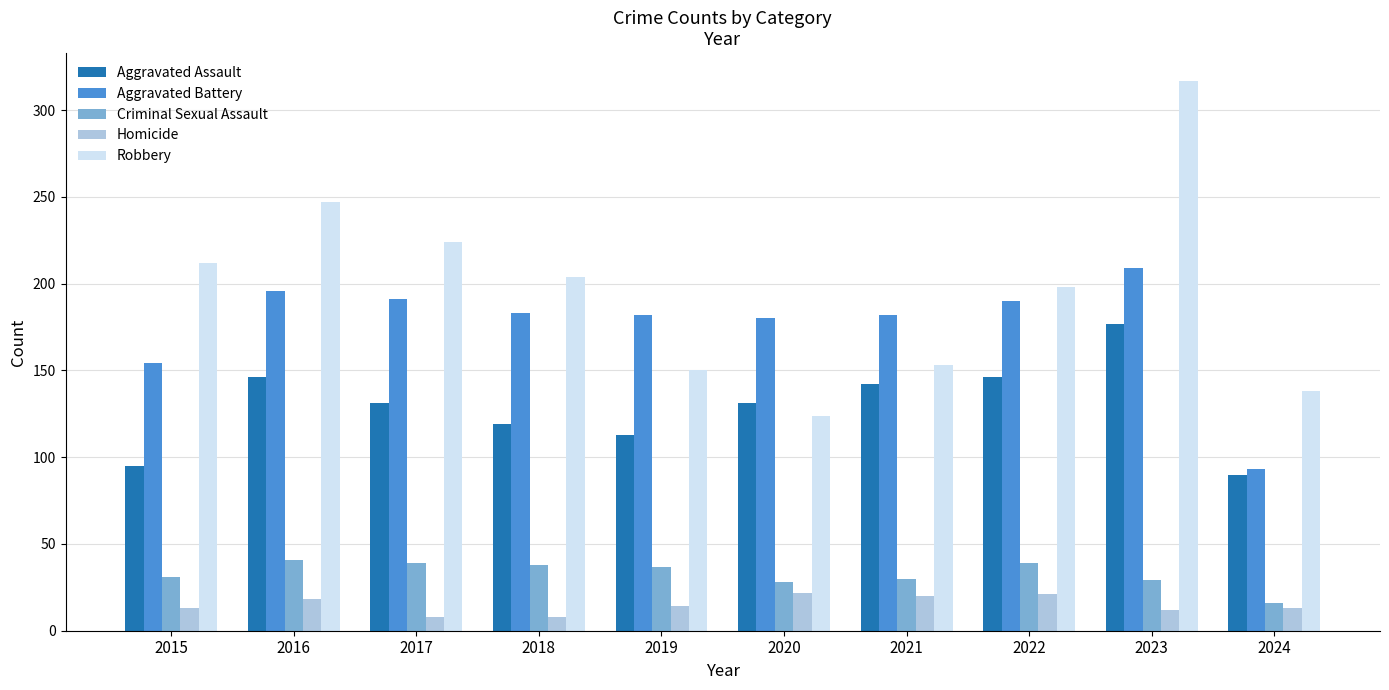

Rank the series by their maximum value, from lowest to highest.

Homicide, Criminal Sexual Assault, Aggravated Assault, Aggravated Battery, Robbery